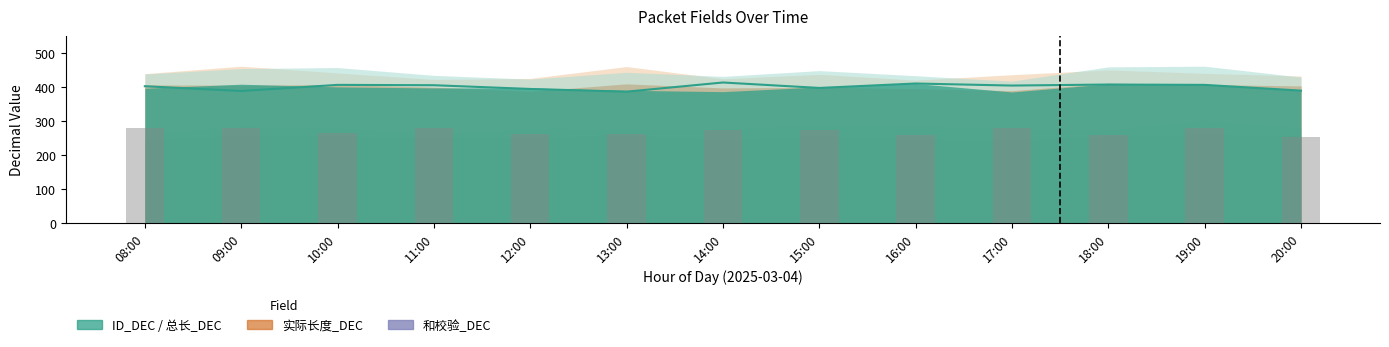

Which series changed the most between 14:00 and 17:00?

总长_DEC